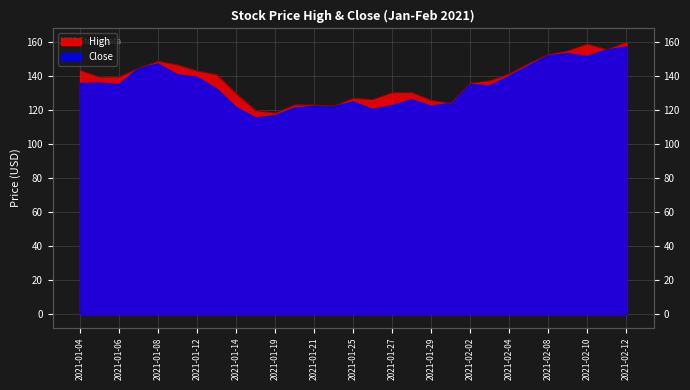

Is the value of High at 2021-01-12 greater than the value of Close at 2021-01-11?

Yes